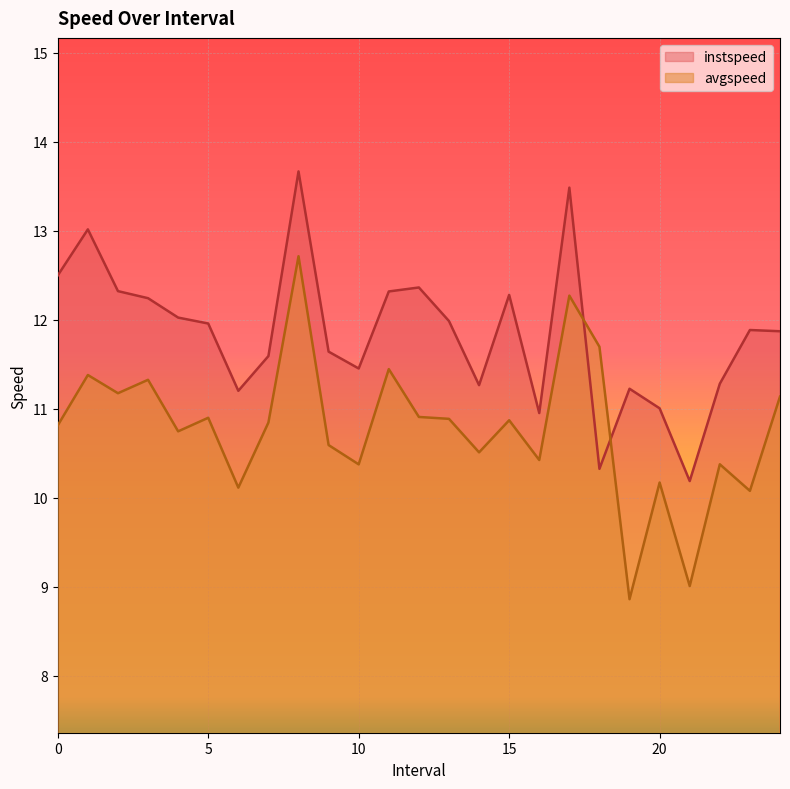

Between which two adjacent categories do instspeed and avgspeed first intersect?

17.0 and 18.0